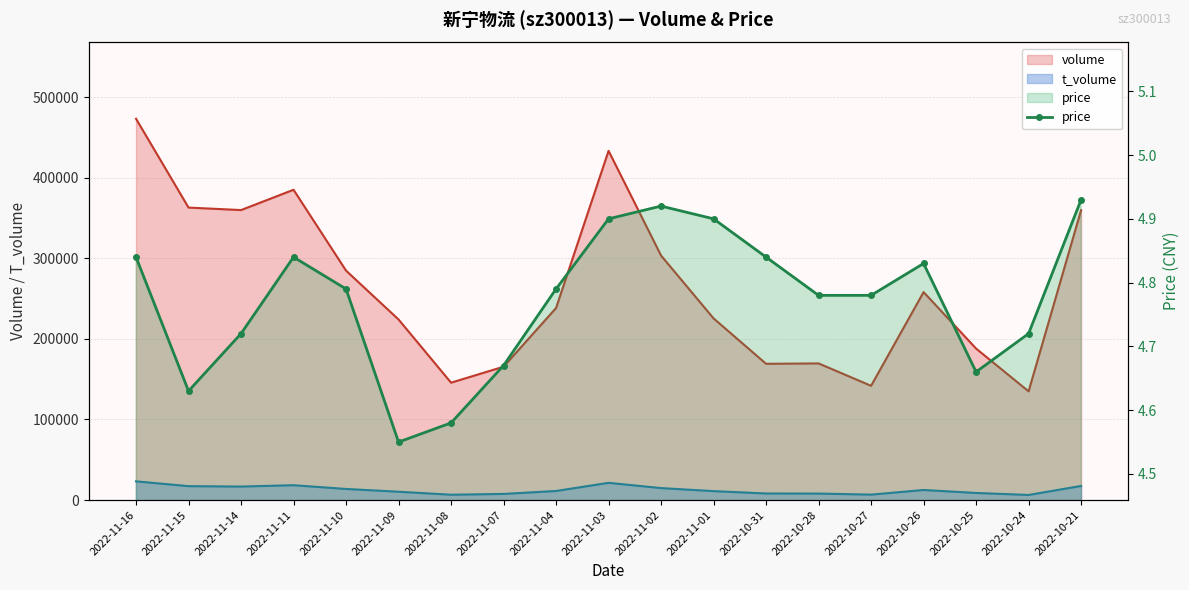

How many interior local valleys (lower than both neighbors) does the data have?

3